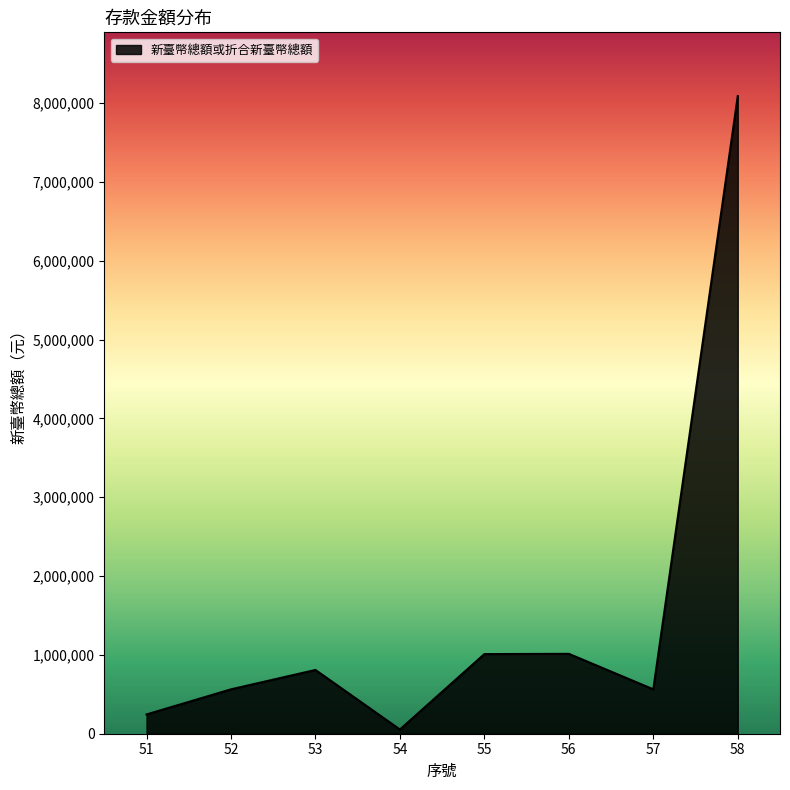

What is the difference between the second highest and second lowest values?

769132